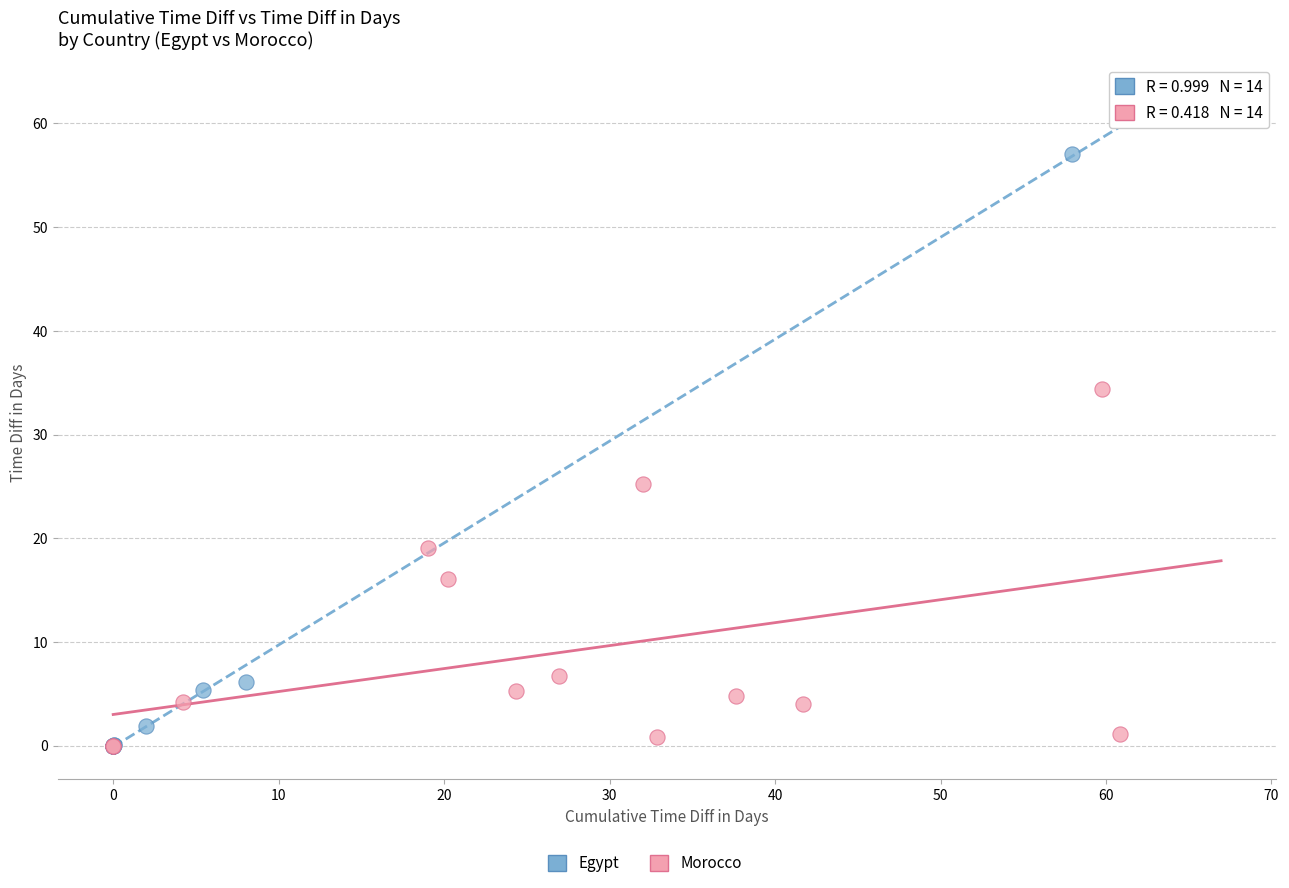

Which series contains the highest Y value?

Egypt